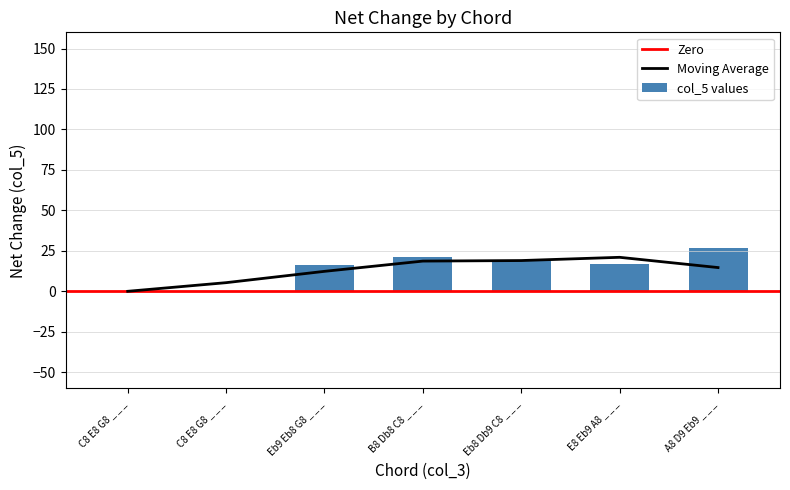

Rank the categories by value from lowest to highest.

C8 E8 G8 _ _ _, C8 E8 G8 _ _ _, Eb9 Eb8 G8 _ _ _, E8 Eb9 A8 _ _ _, Eb8 Db9 C8 _ _ _, B8 Db8 C8 _ _ _, A8 D9 Eb9 _ _ _